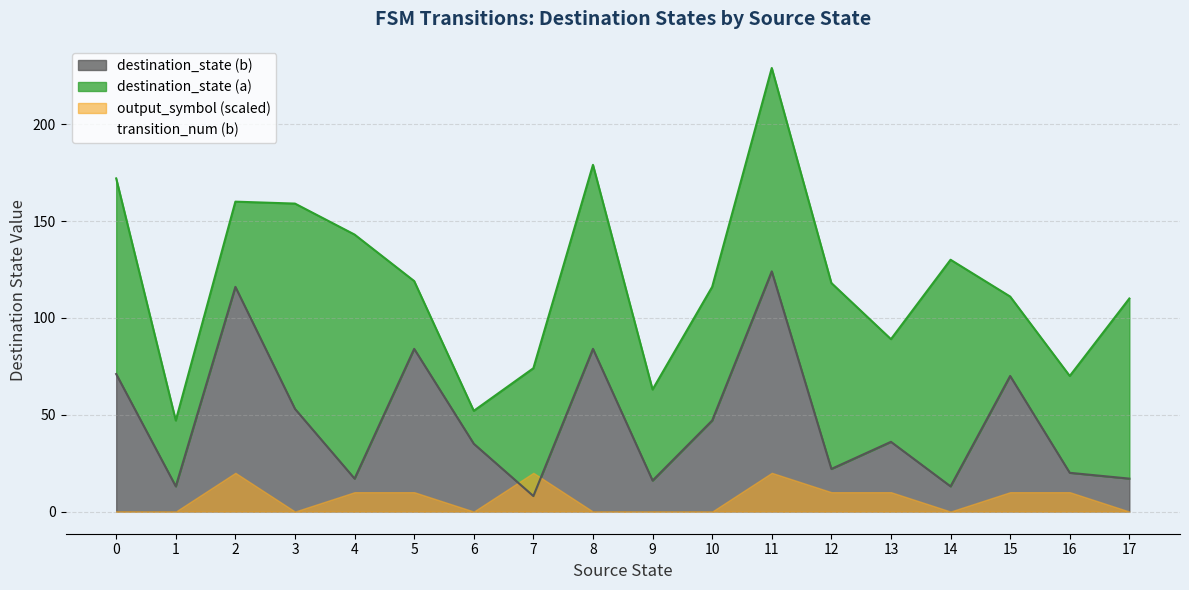

How many lines are shown in the chart?

4